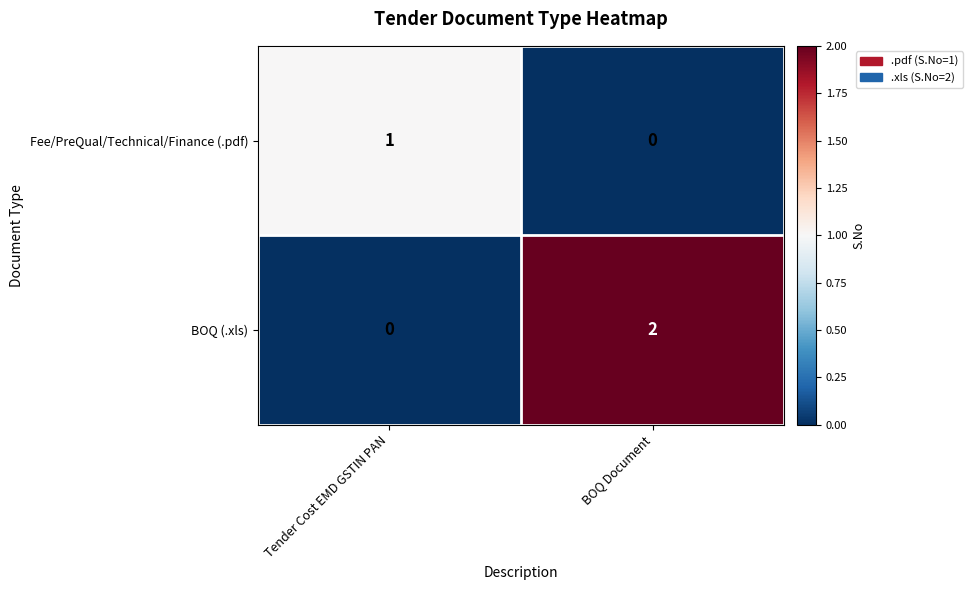

Which series changed the most between Tender Cost EMD GSTIN PAN and BOQ Document?

BOQ (.xls)